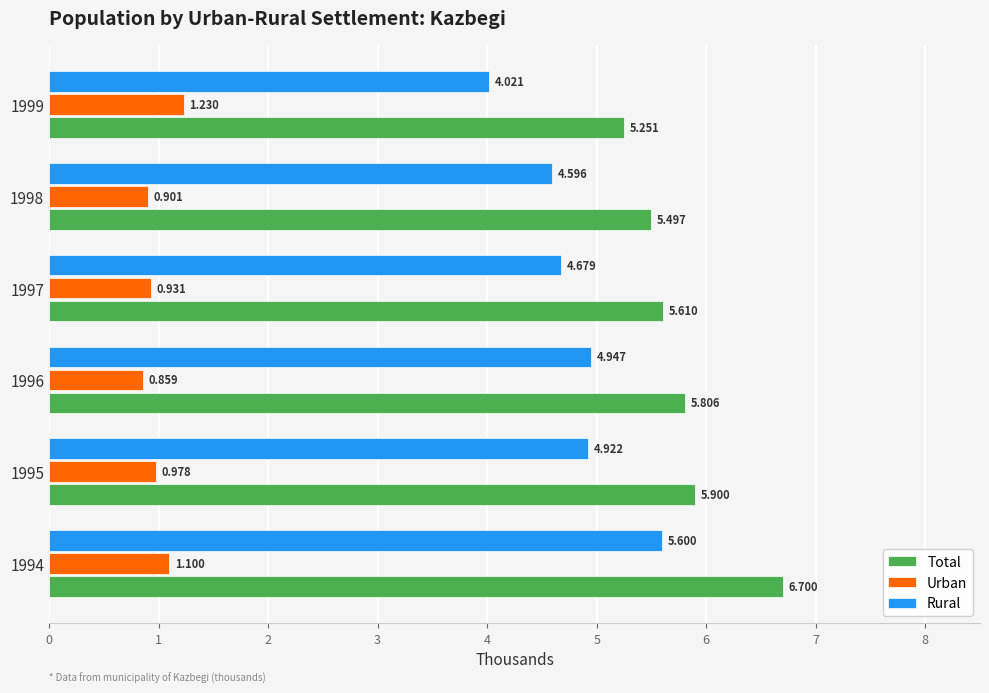

Which series has the largest range (max minus min)?

Rural